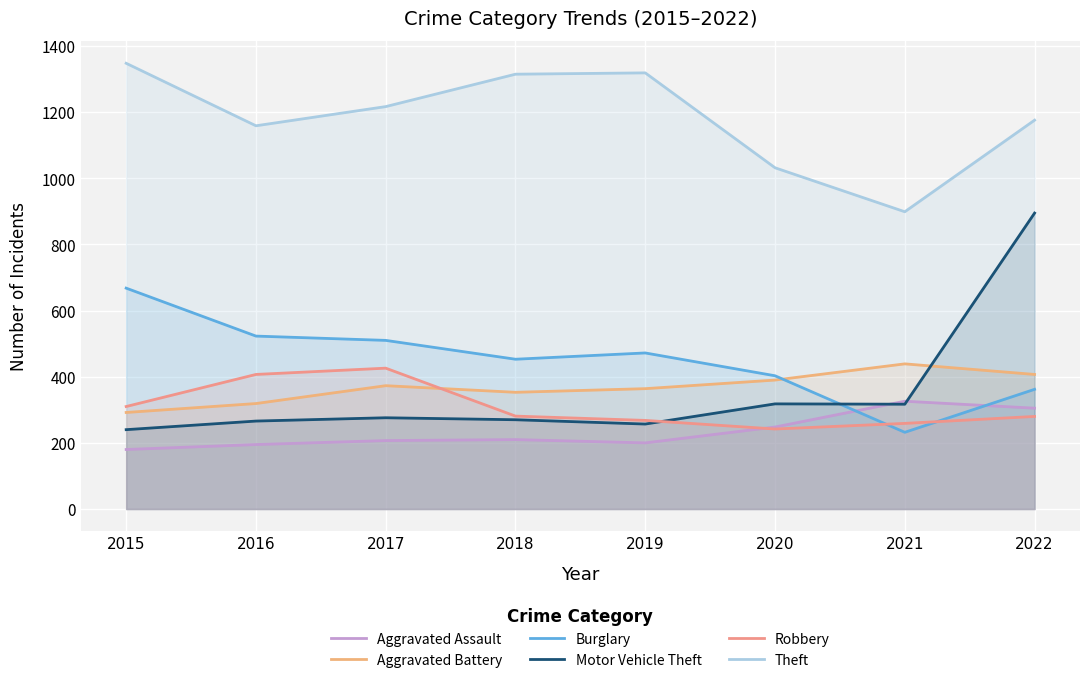

What is the difference between the highest and lowest values at 2018?

1105